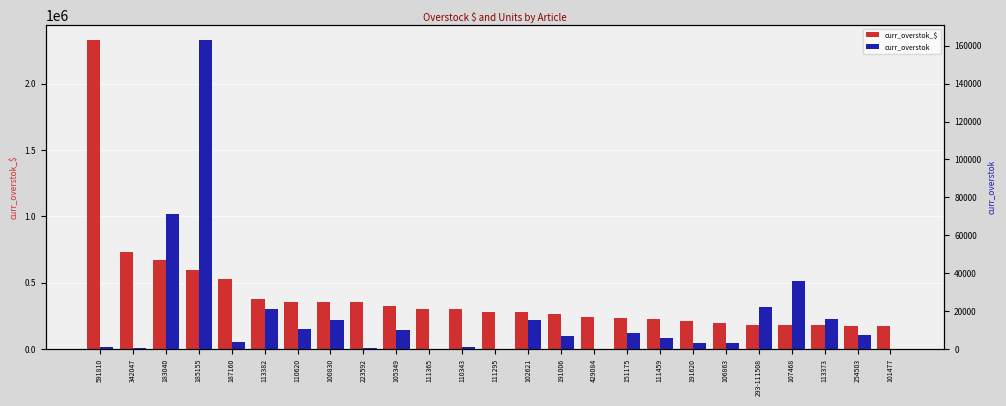

What is the difference between the maximum and minimum values in the curr_overstok_$ series?

2148845.4